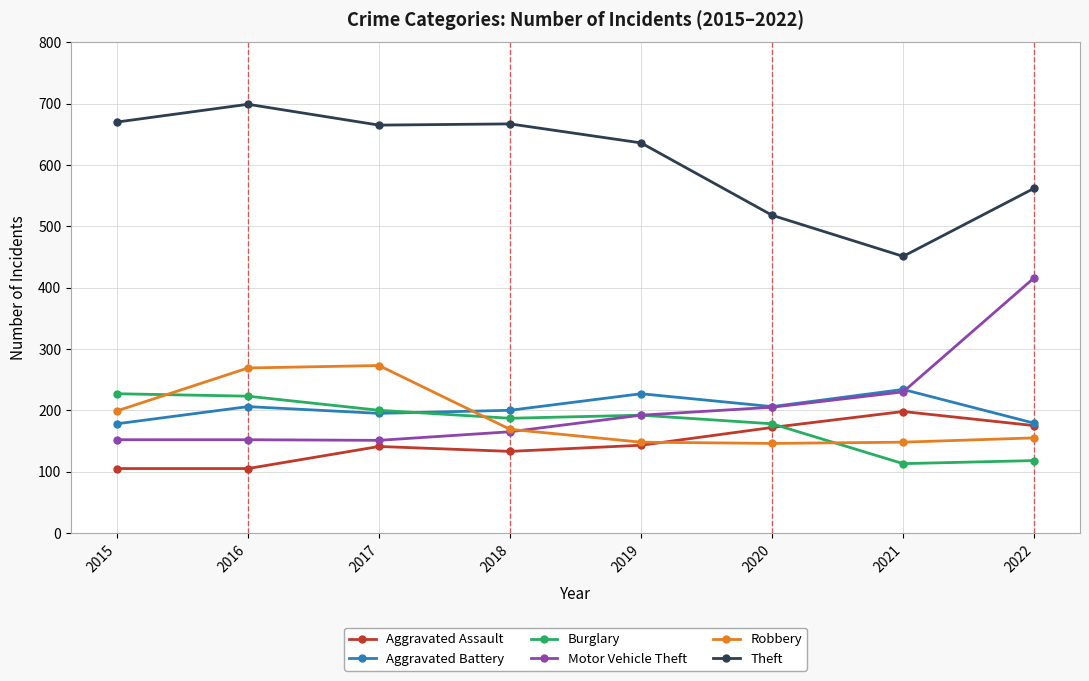

What is the value of the Aggravated Battery point at the 4th from the left?

200